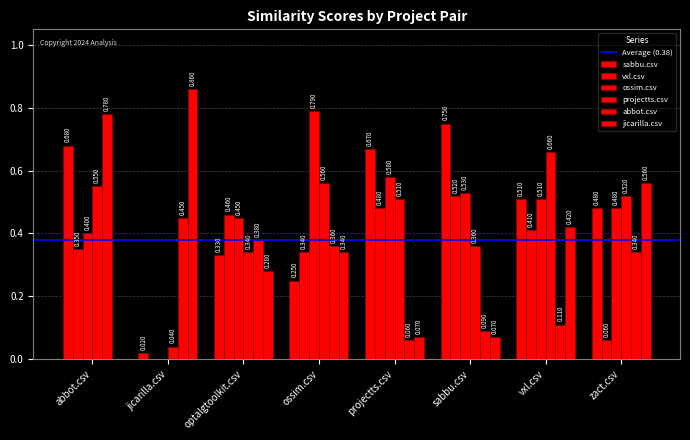

What is the label of the 5th bar from the right?

ossim.csv